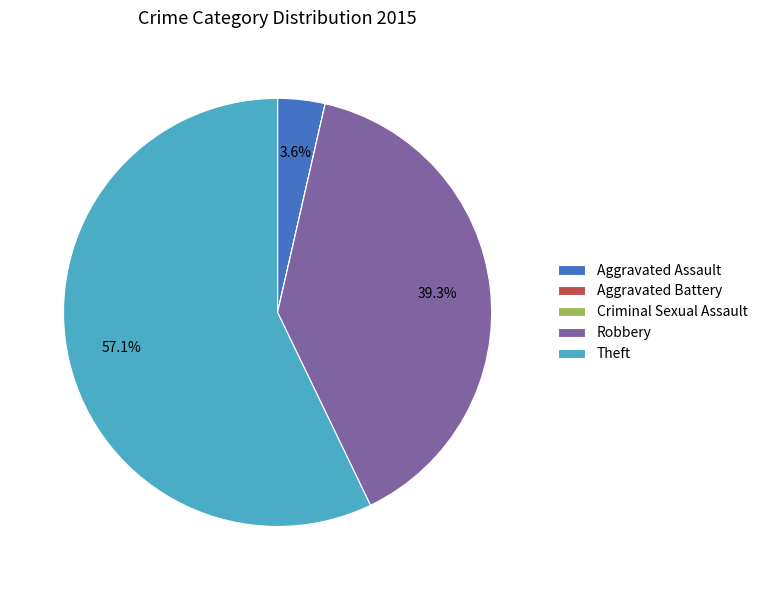

How much of the chart is everything except Aggravated Assault?

96.4%